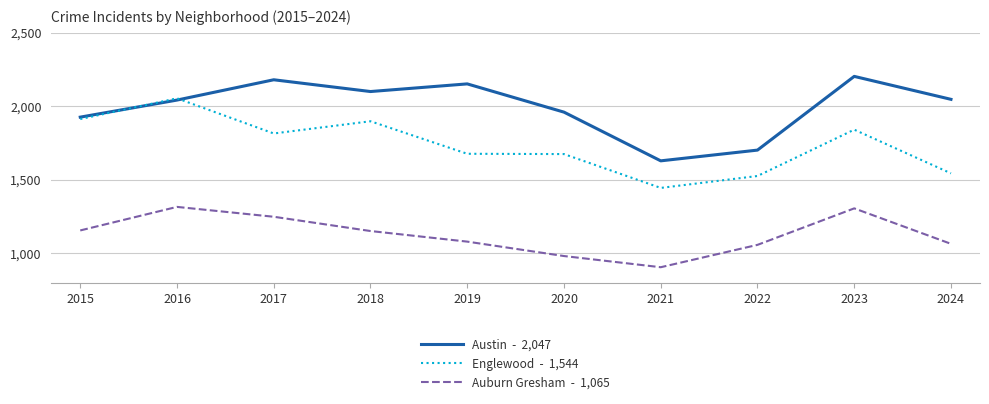

What is the minimum value shown in the chart?

906